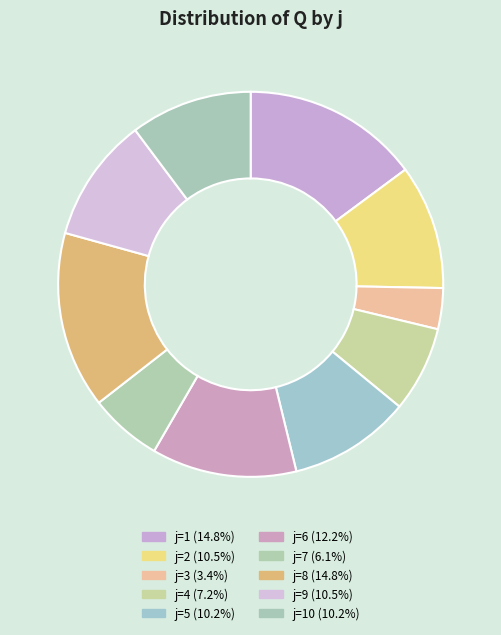

How many slices are in this pie chart?

10